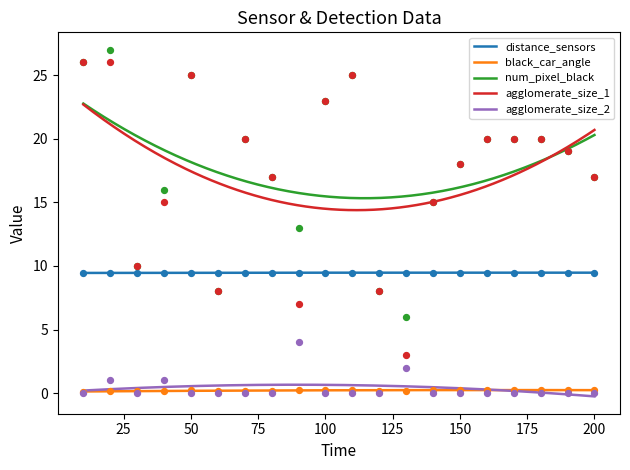

True or false: agglomerate_size_1 and black_car_angle intersect in this chart.

False